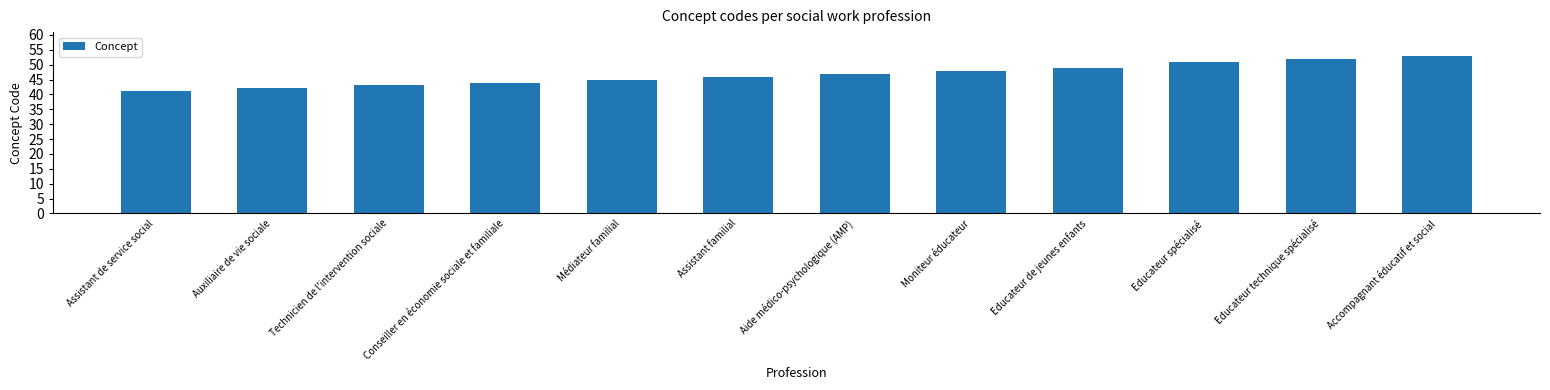

Between Technicien de l'intervention sociale and Assistant familial, which is larger?

Assistant familial